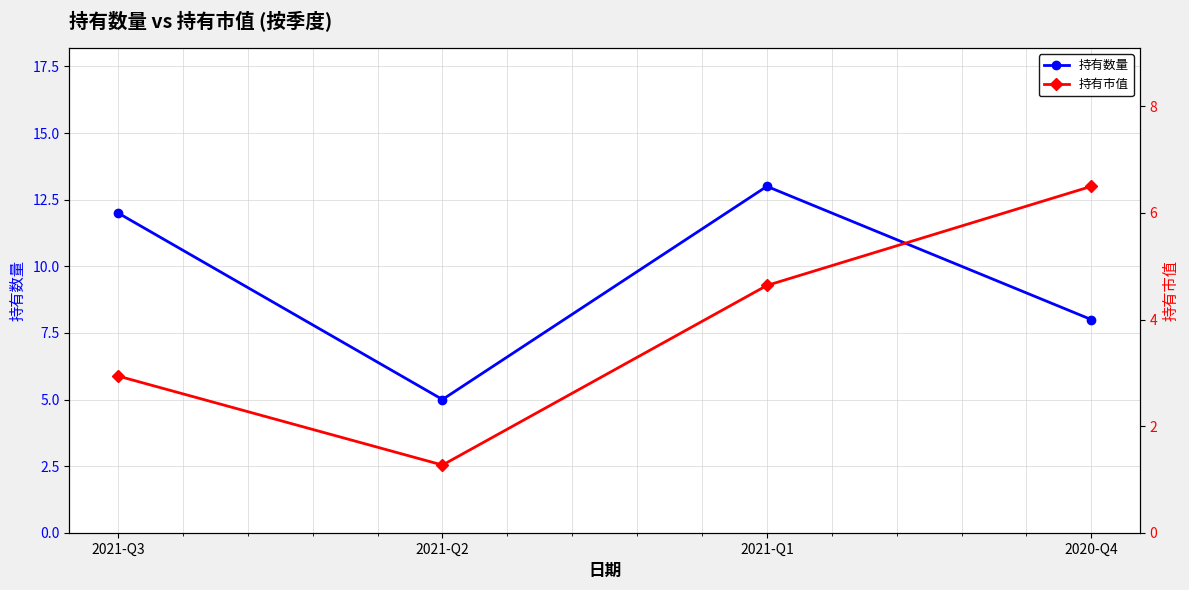

True or false: 持有市值 and 持有数量 intersect in this chart.

False